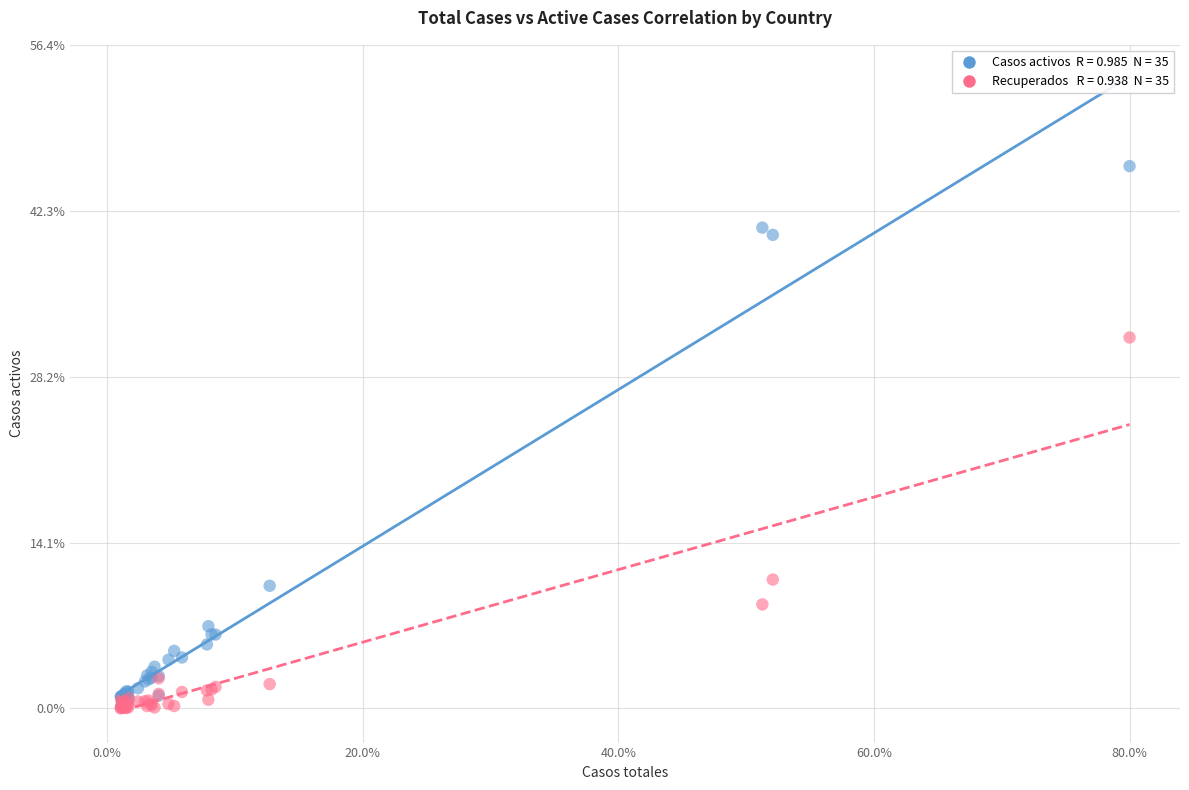

Across all series, what Y value is closest to 23?

31.5